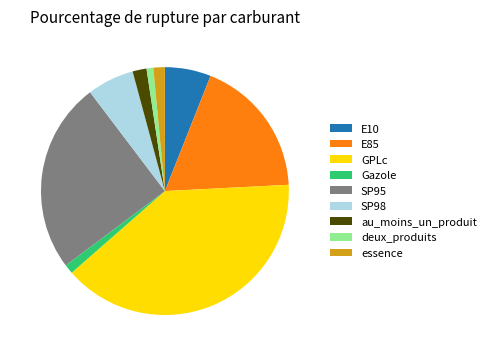

Combined, do GPLc and SP98 account for over 50%?

No